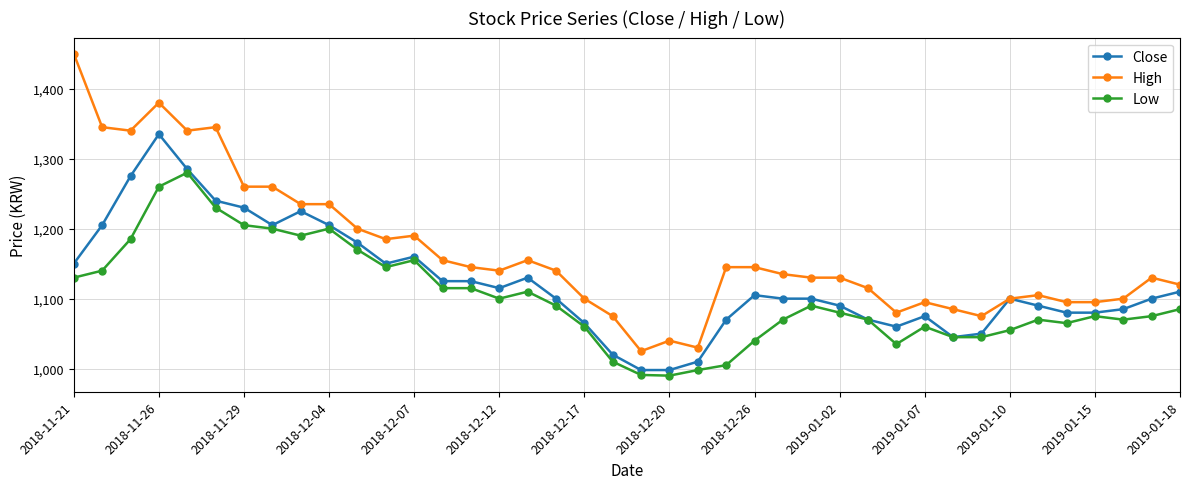

True or false: High has more than 1 interior local peaks.

True